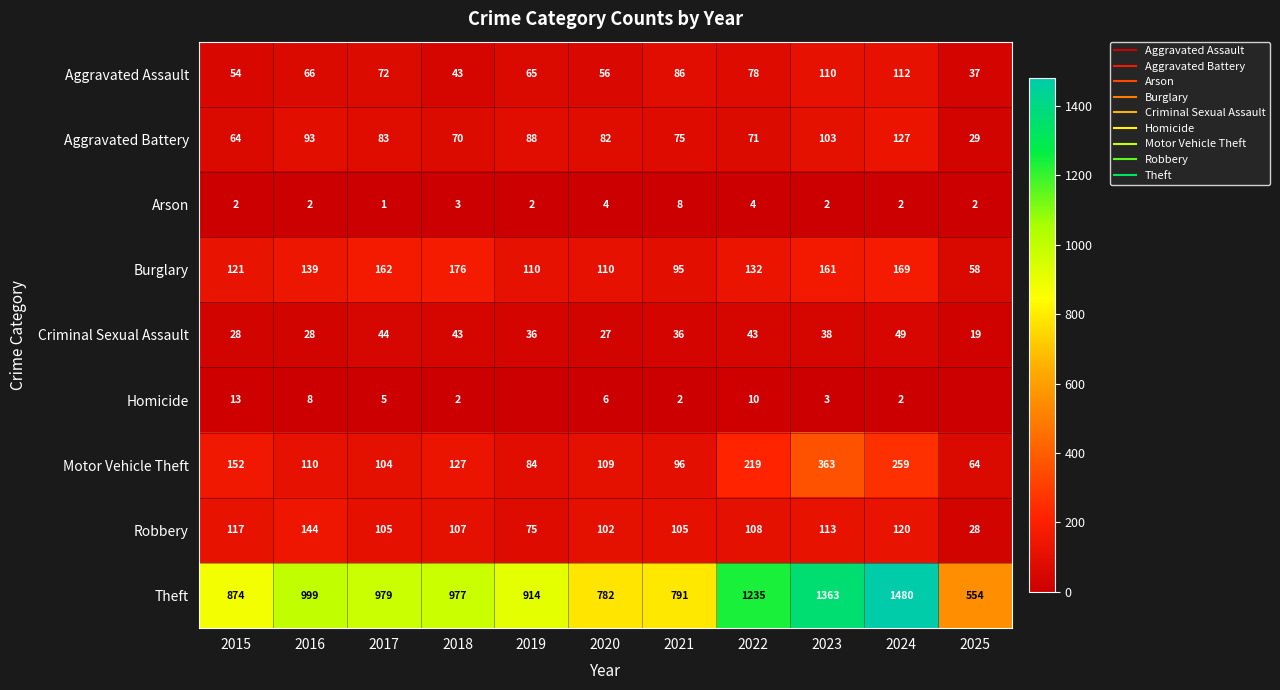

List the series in order of their peak value, lowest first.

Arson, Homicide, Criminal Sexual Assault, Aggravated Assault, Aggravated Battery, Robbery, Burglary, Motor Vehicle Theft, Theft